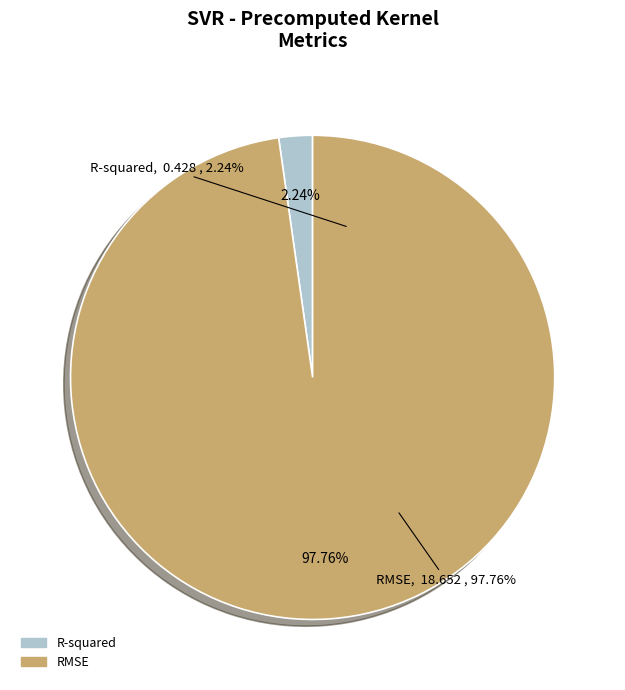

To the nearest percent, what is the combined percentage of RMSE and R-squared?

100%